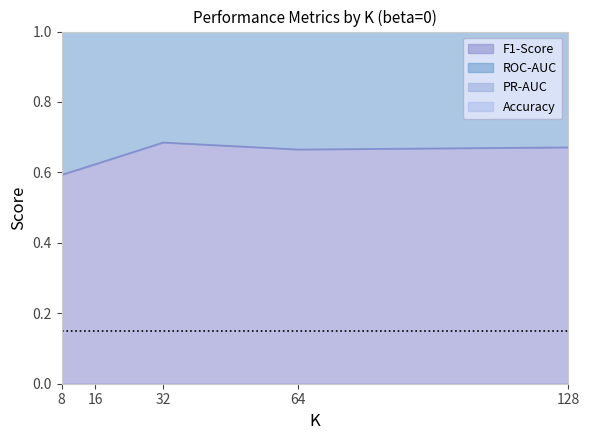

What is the minimum value for PR-AUC?

2.0